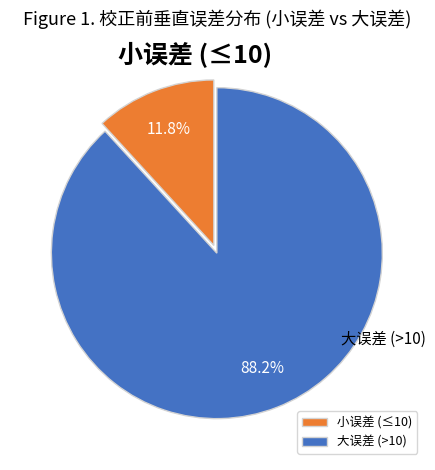

Which has a higher value, 小误差 (≤10) or 大误差 (>10)?

大误差 (>10)